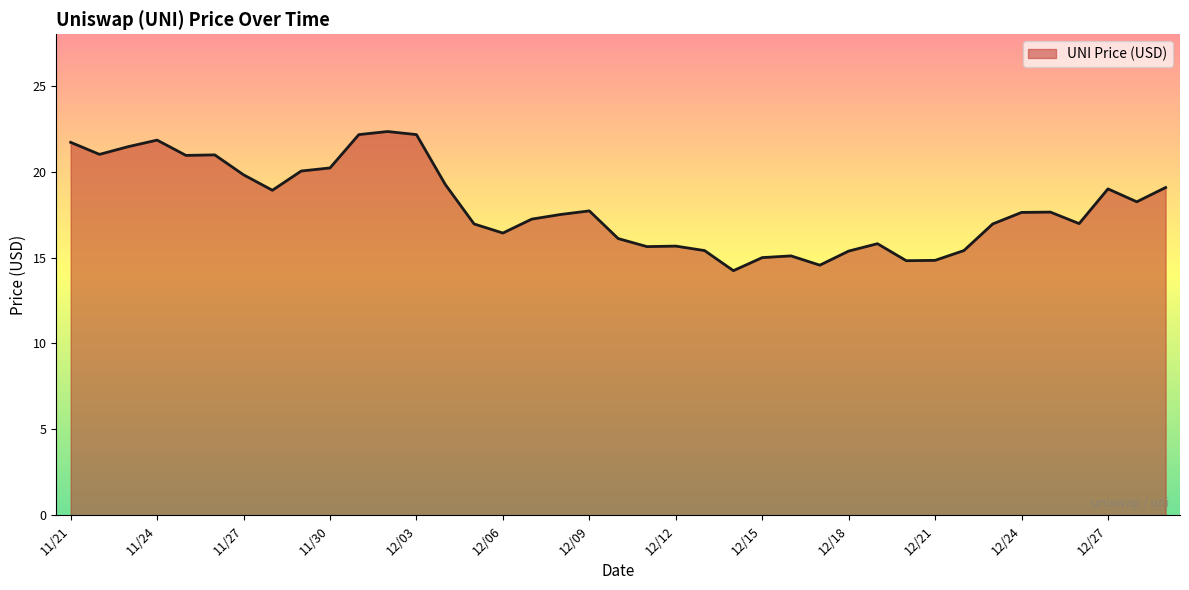

What is the difference between the maximum and minimum values?

8.1